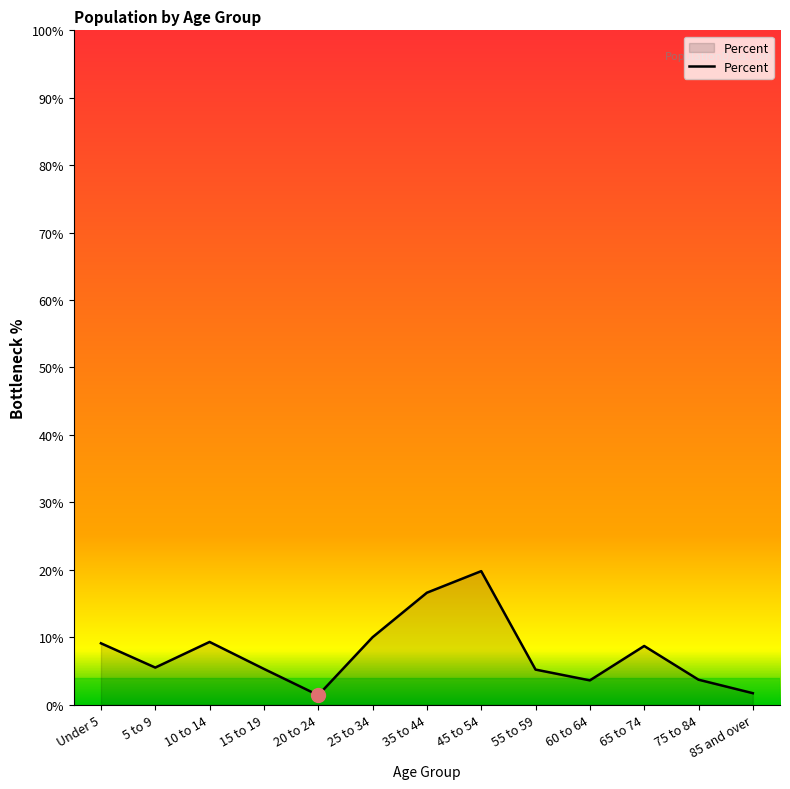

Count the number of categories in the chart.

13